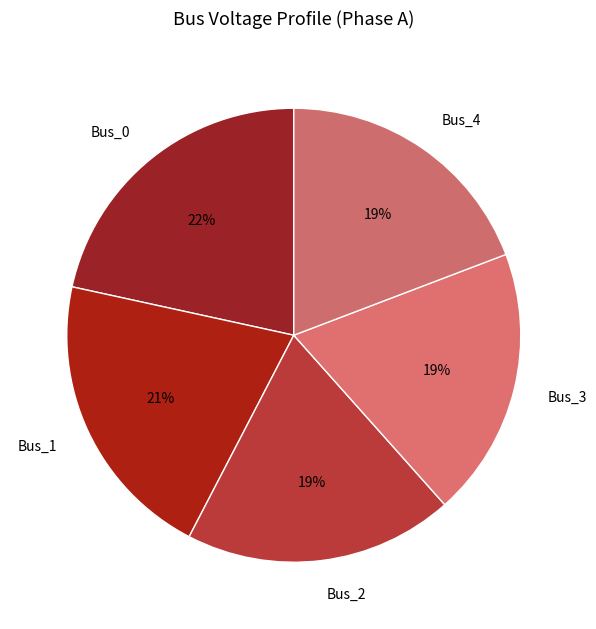

Is it true that Bus_0 is 13% of the pie?

False